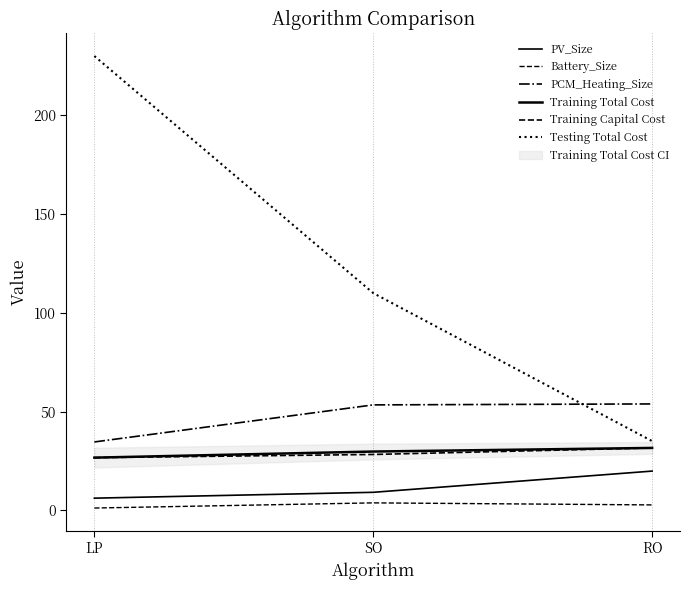

What position from the right is LP?

3